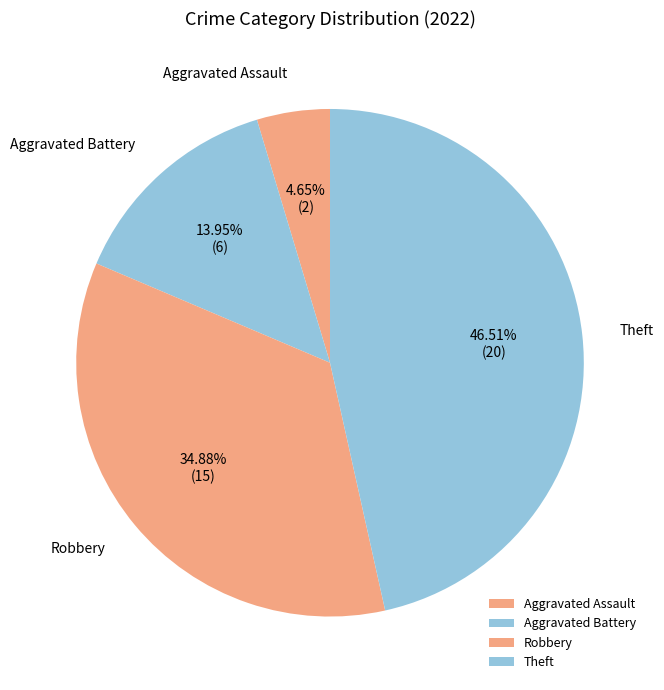

To the nearest percent, what portion does Aggravated Assault represent?

5%